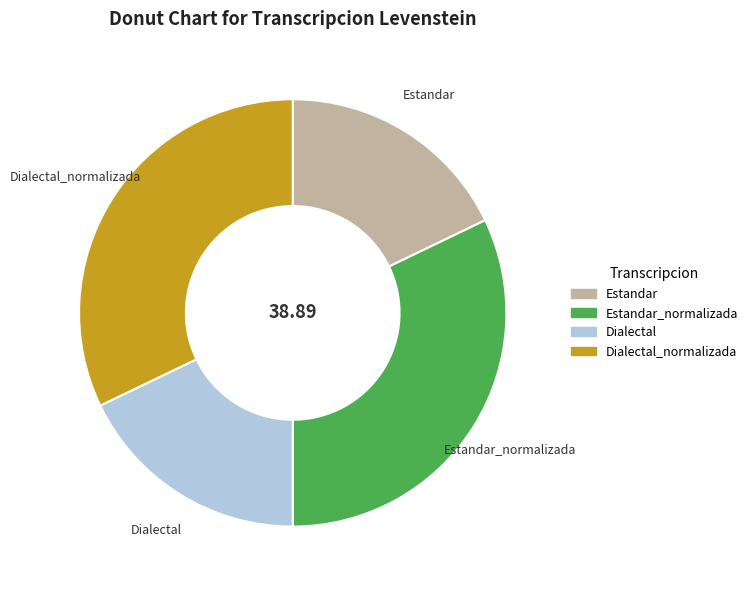

How many segments does this pie chart have?

4